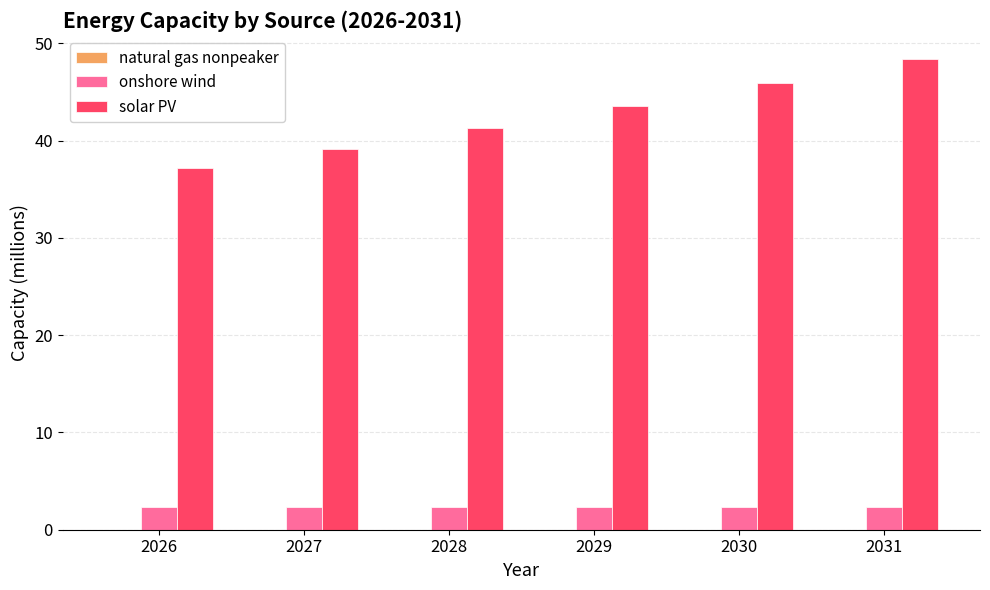

How many values in the solar PV series exceed 43?

3